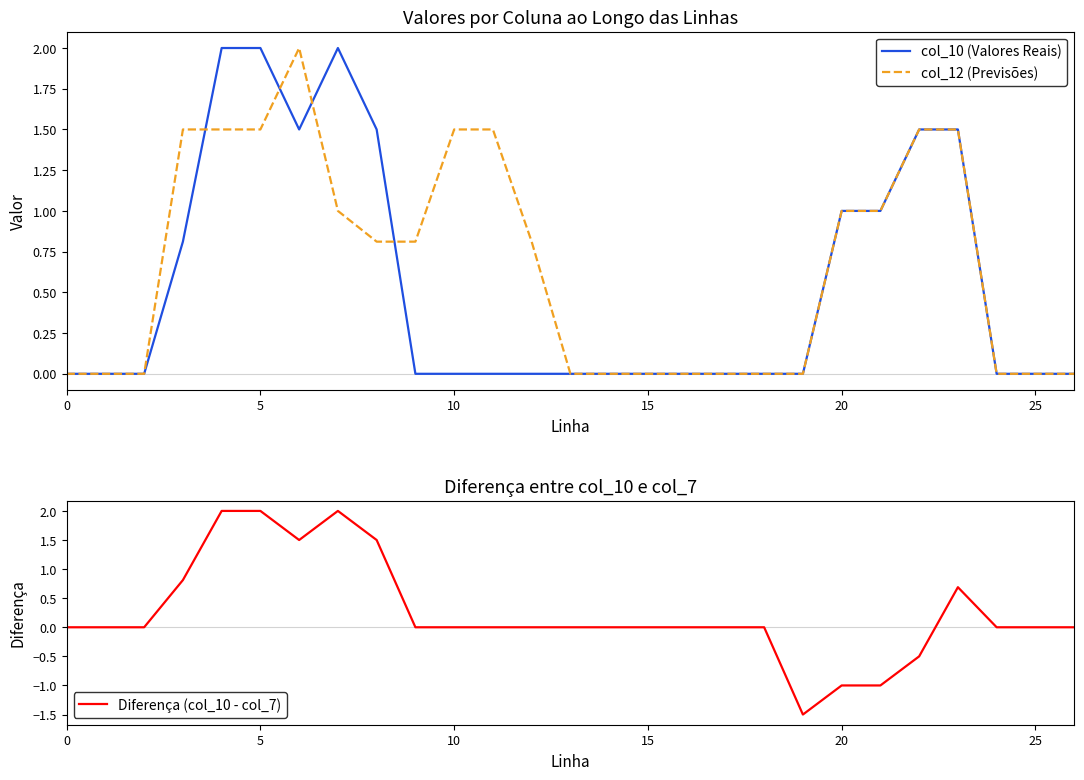

Which has a higher value, 11 or 9?

11